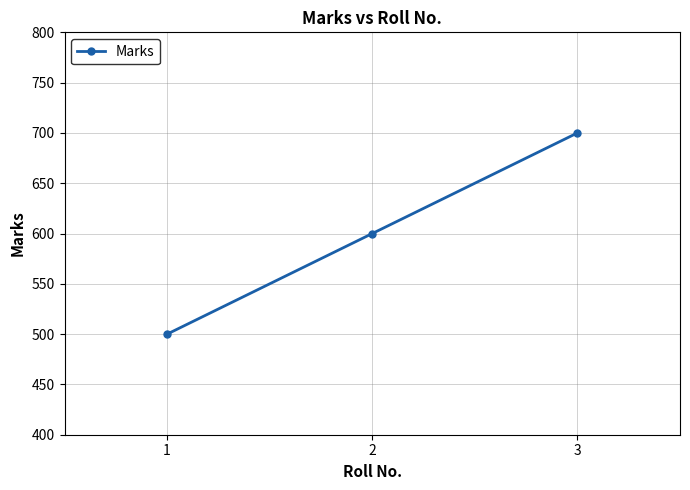

What is the minimum value shown in the chart?

500